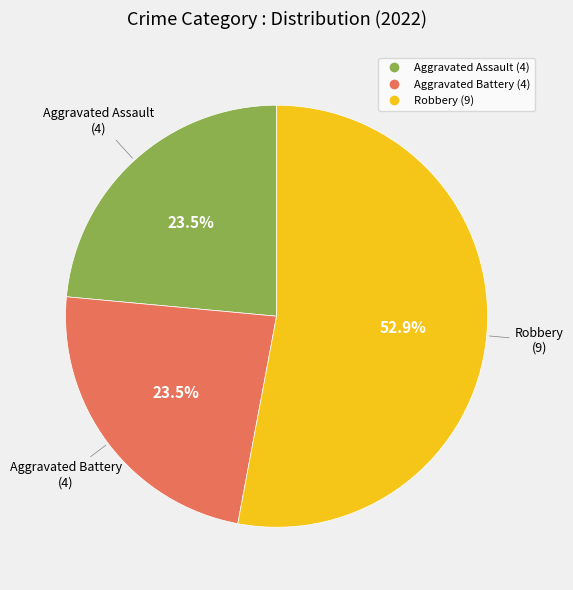

Is there a majority slice in this chart?

Yes